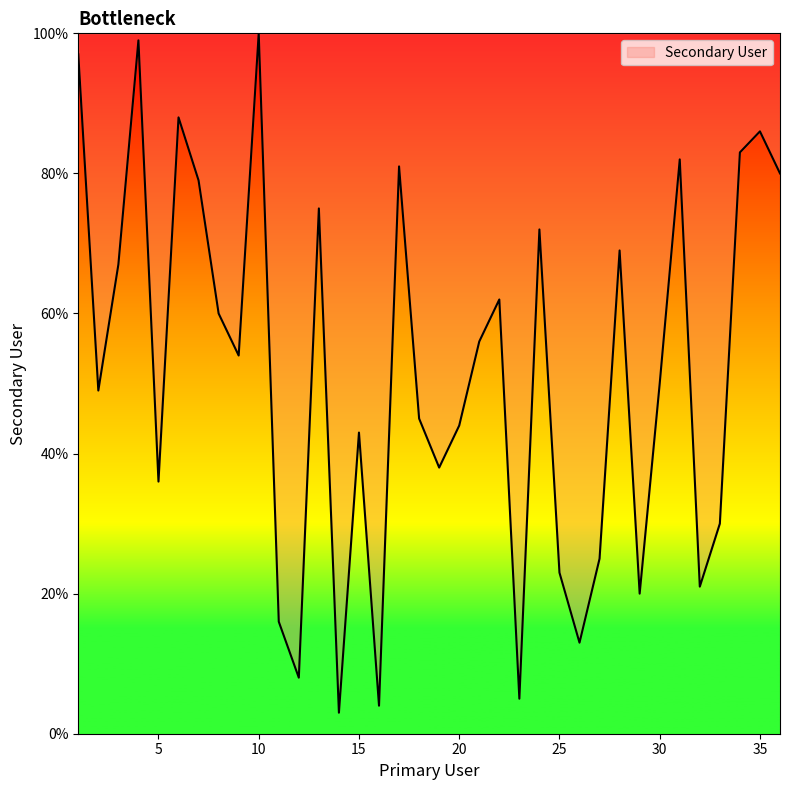

How many interior local valleys (lower than both neighbors) does the data have?

11